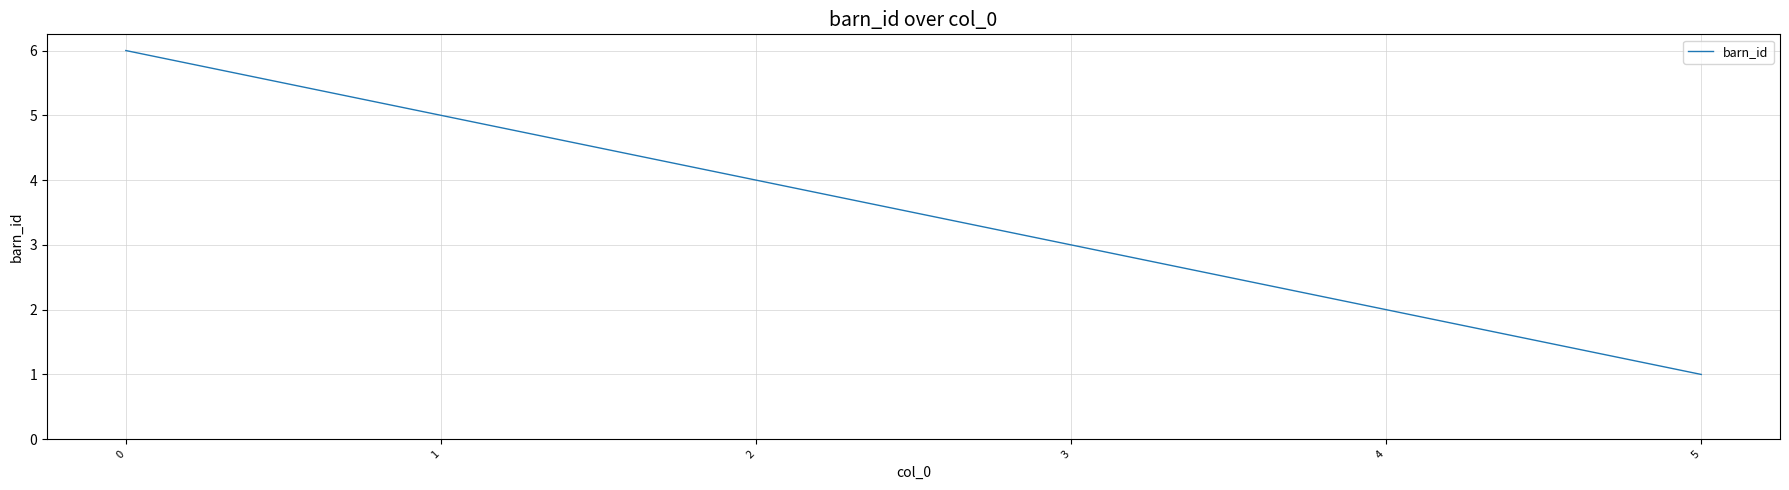

How many series are shown in this chart?

1